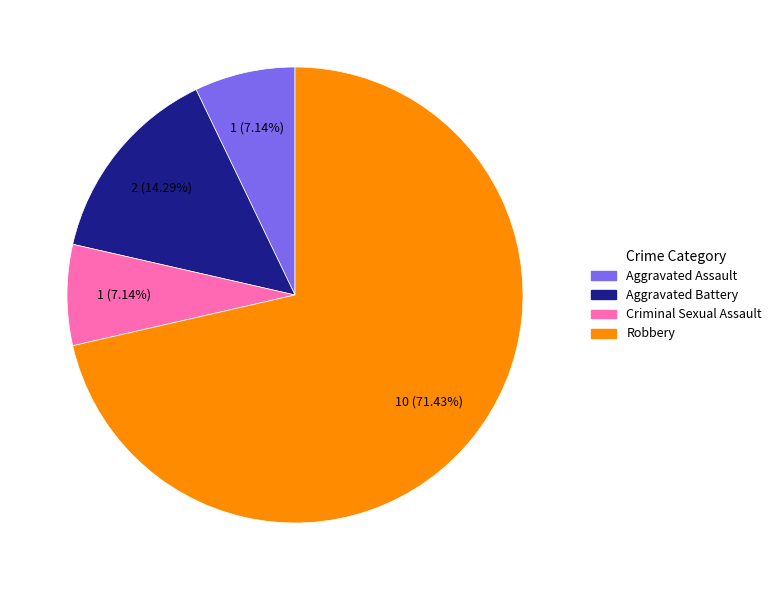

How many segments does this pie chart have?

4